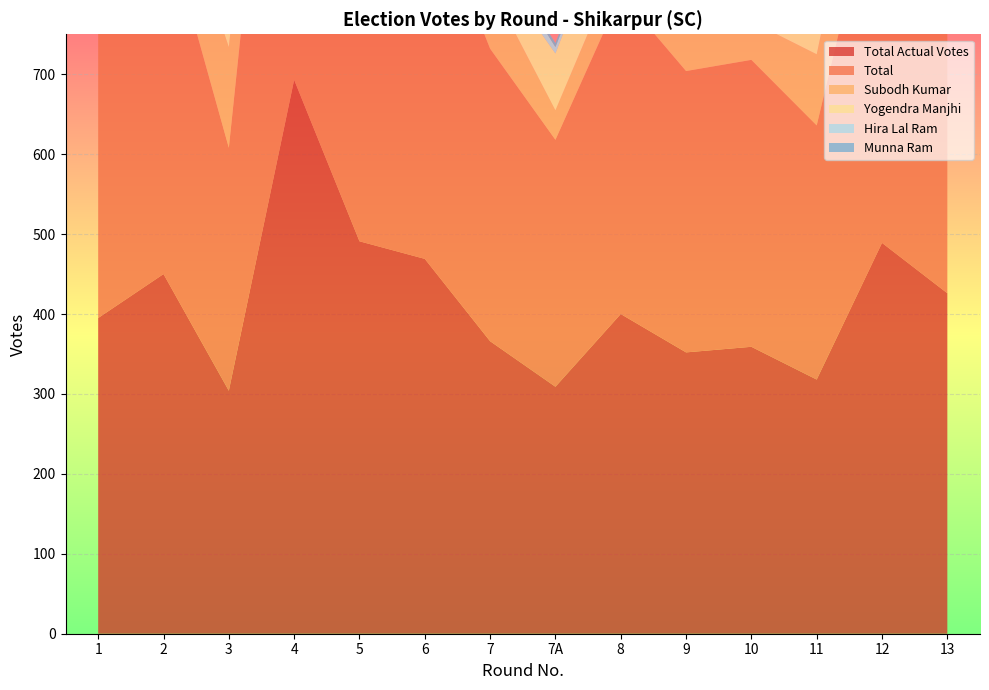

Reading left to right, extract all data points from this chart.

Total Actual Votes: 1=395	2=450	3=304	4=693	5=491	6=469	7=366	7A=309	8=400	9=352	10=359	11=318	12=489	13=426
Total: 1=395	2=450	3=304	4=693	5=491	6=469	7=366	7A=309	8=400	9=352	10=359	11=318	12=489	13=426
Subodh Kumar: 1=175	2=80	3=126	4=128	5=57	6=75	7=80	7A=37	8=48	9=133	10=48	11=89	12=135	13=348
Yogendra Manjhi: 1=7	2=25	3=46	4=4	5=34	6=36	7=30	7A=71	8=89	9=118	10=3	11=72	12=210	13=1
Hira Lal Ram: 1=100	2=68	3=9	4=33	5=9	6=28	7=22	7A=8	8=6	9=7	10=23	11=7	12=14	13=16
Munna Ram: 1=3	2=11	3=2	4=12	5=22	6=16	7=5	7A=5	8=8	9=2	10=13	11=8	12=9	13=10